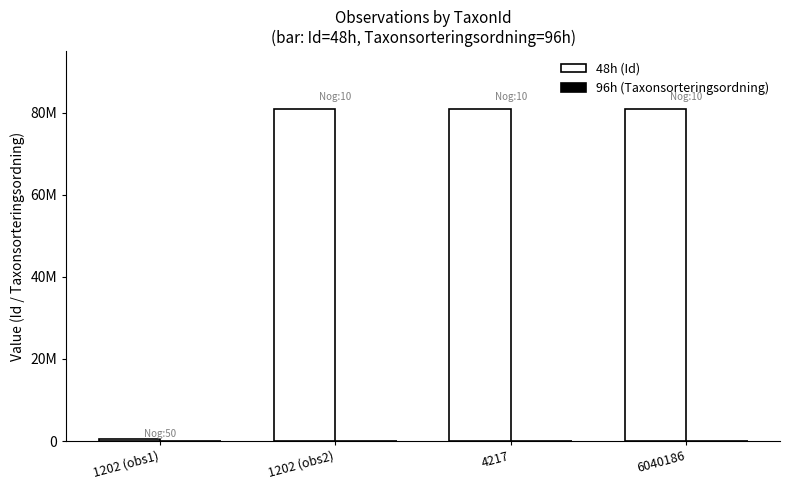

The value of 48h (Id) at 1202 (obs1) is 619042. True or false?

False